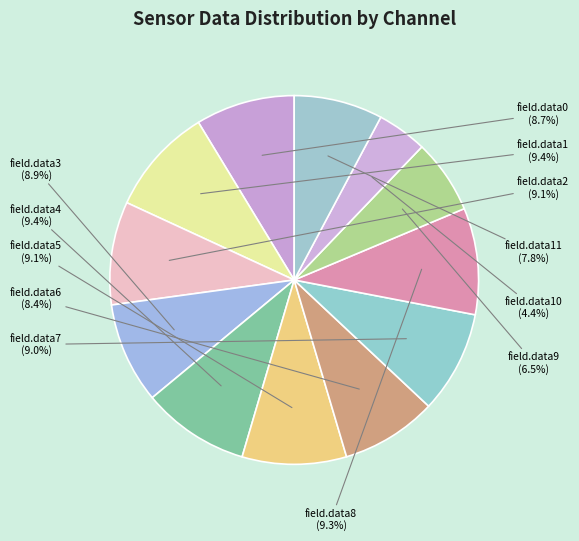

Is there a majority slice in this chart?

No